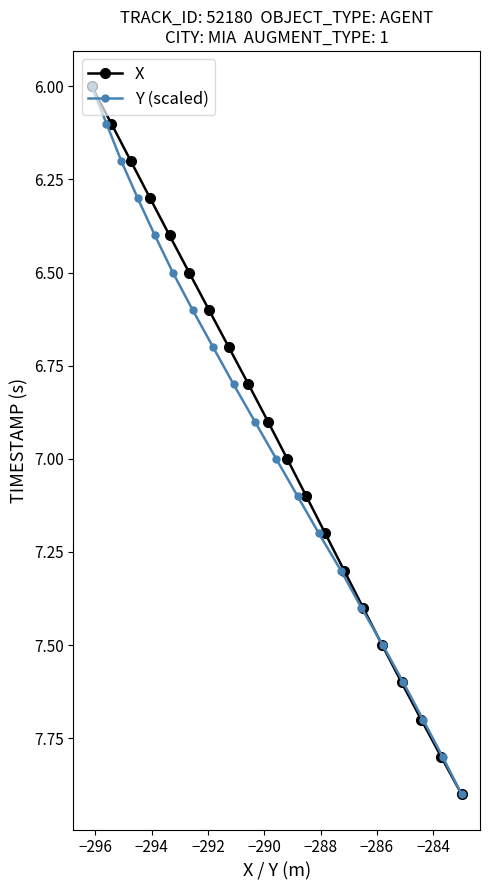

What is the value of the X point at the 11th from the left?

7.0